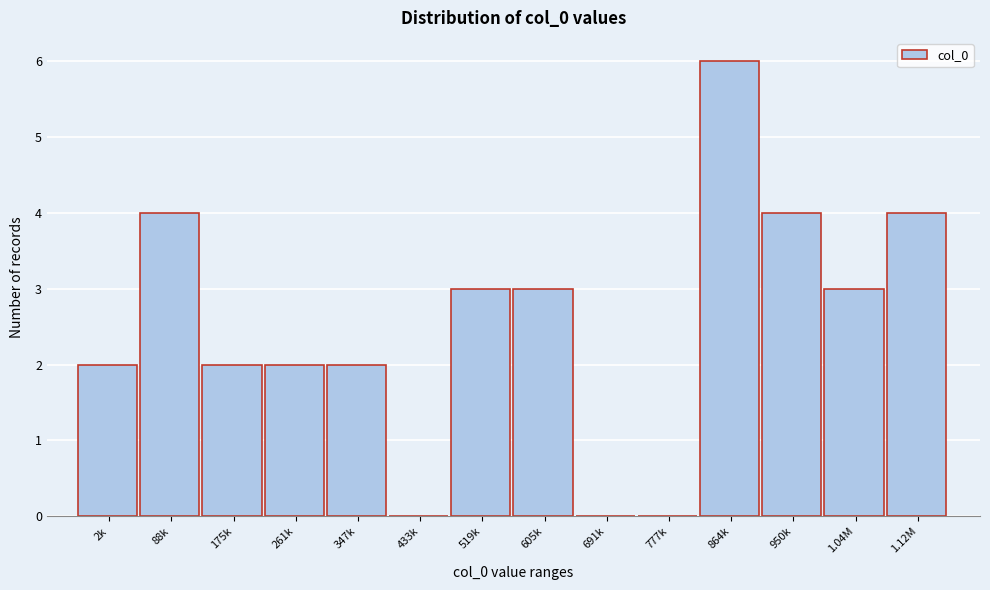

Reading left to right, extract all data points from this chart.

2k=2	88k=4	175k=2	261k=2	347k=2	433k=0	519k=3	605k=3	691k=0	777k=0	864k=6	950k=4	1.04M=3	1.12M=4